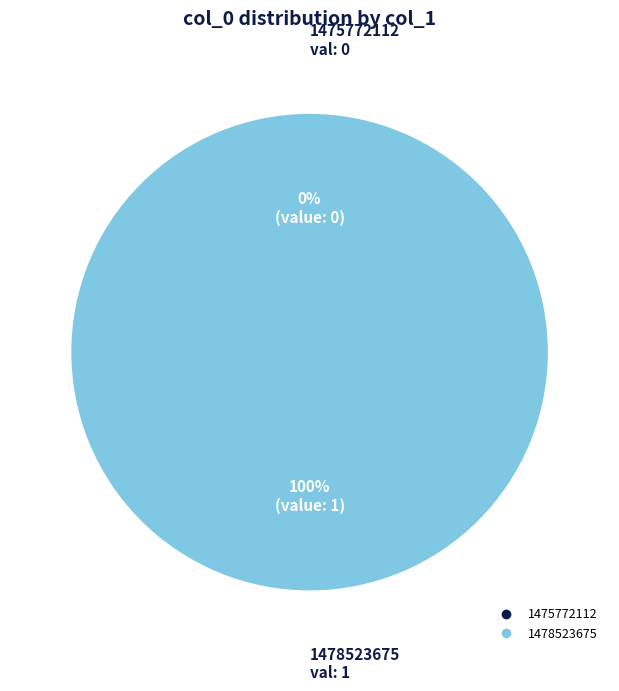

To the nearest percent, what is the combined percentage of 1475772112 and 1478523675?

100%